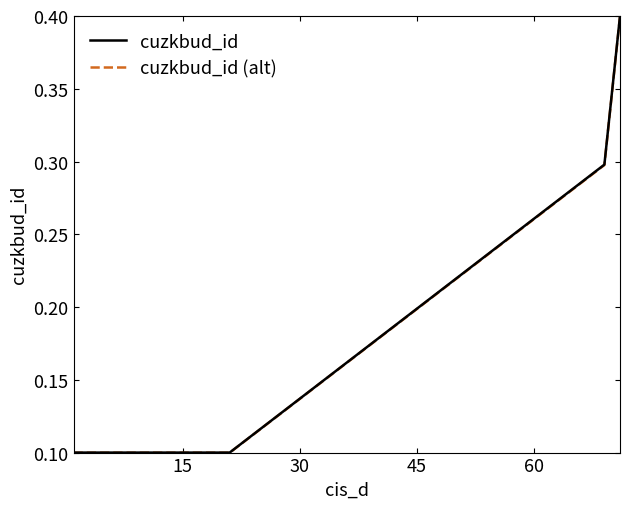

Which series has the largest range (max minus min)?

cuzkbud_id